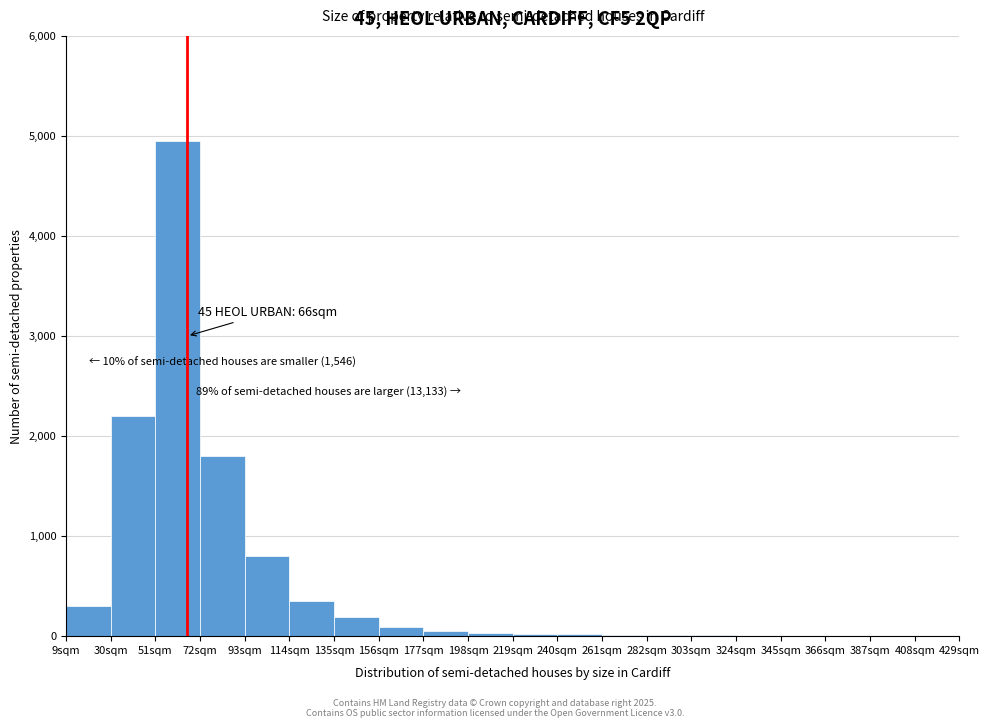

Over which range of the x-axis is the bar tallest?

51 to 72